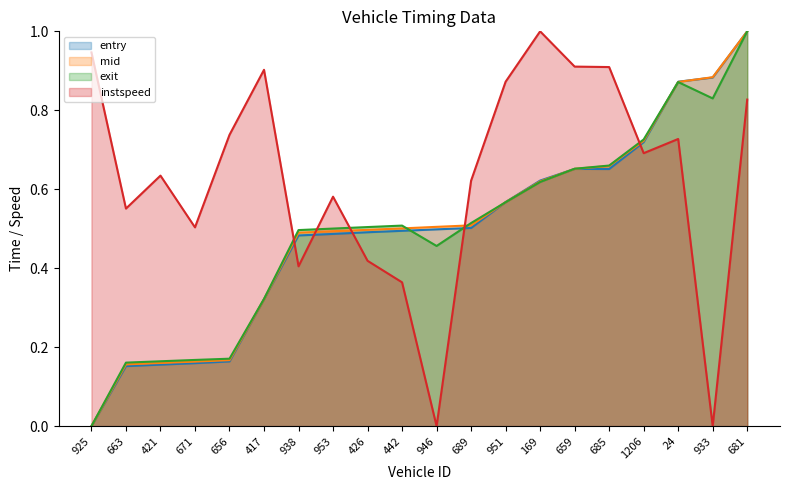

True or false: exit has more than 2 interior local peaks.

False